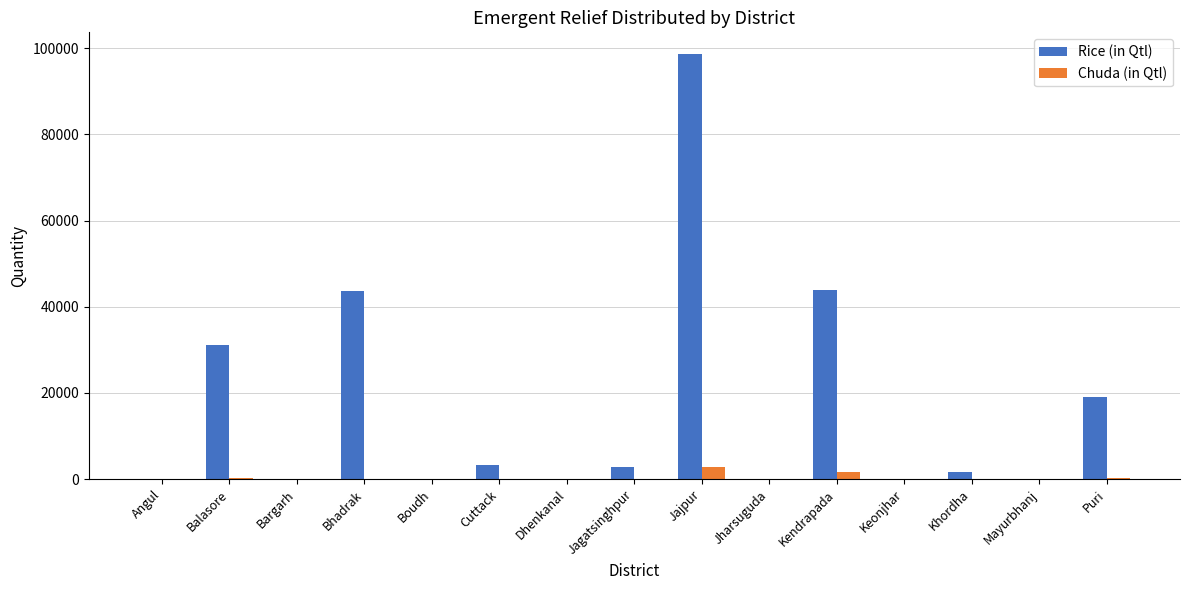

Between Bargarh and Cuttack, which series saw the biggest shift?

Rice (in Qtl)